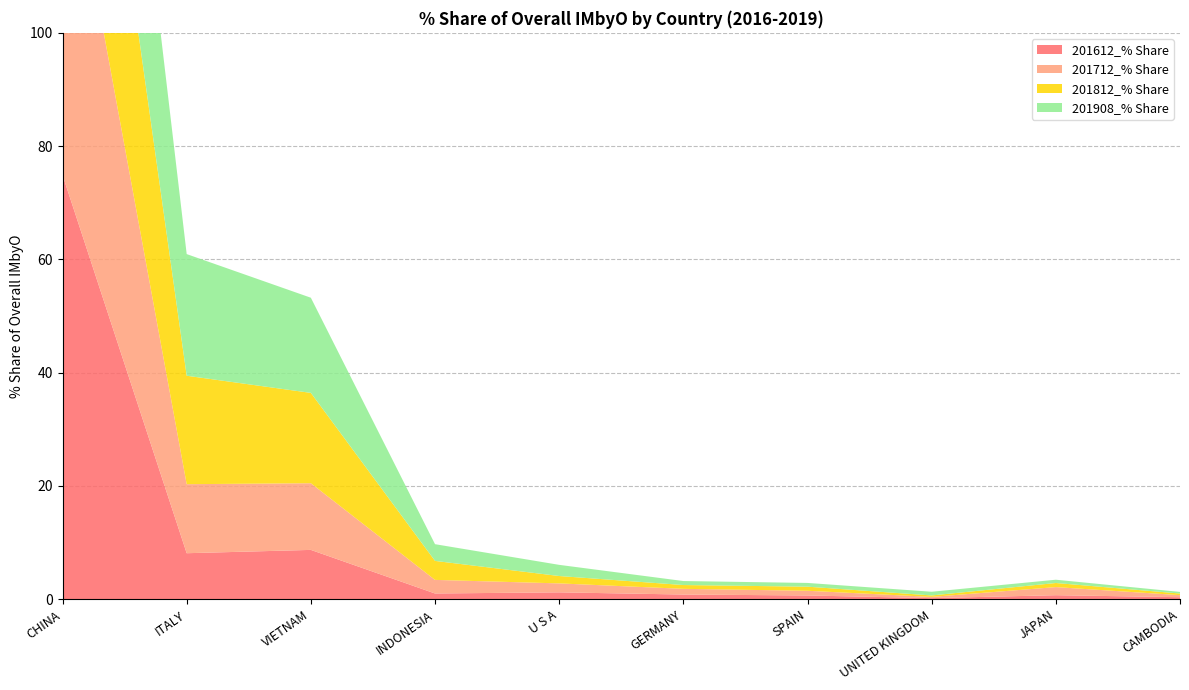

Reading right to left, list all the values displayed in this chart.

201612_% Share: 0.4	0.7	0.2	0.7	0.8	1.2	1.0	8.7	8.1	74.9
201712_% Share: 0.4	1.4	0.2	0.8	1.0	1.6	2.4	11.8	12.2	64.8
201812_% Share: 0.3	0.7	0.3	0.7	0.7	1.3	3.4	16.0	19.1	55.3
201908_% Share: 0.3	0.6	0.7	0.7	0.7	2.0	3.0	16.8	21.5	52.0